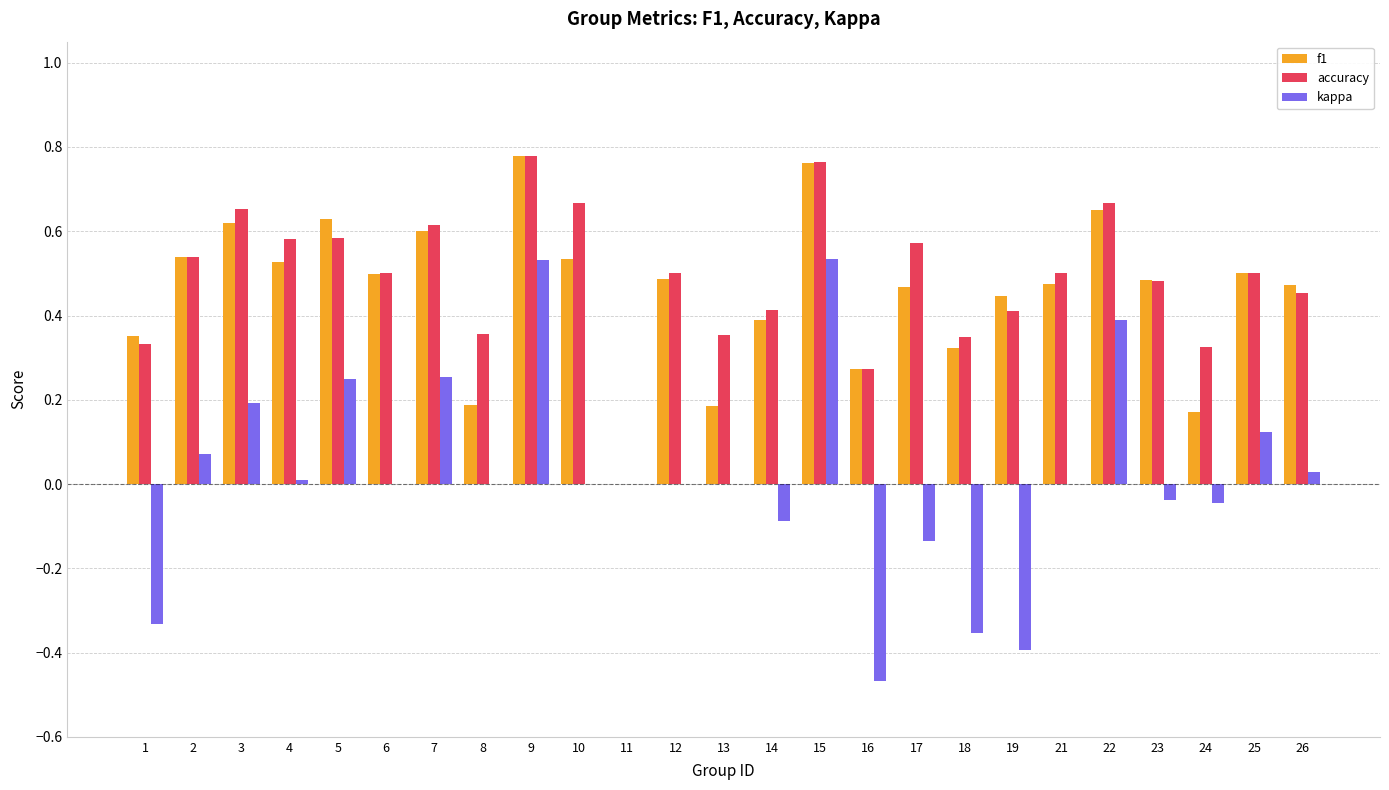

Is it true that f1 equals 0.2 at 24?

True